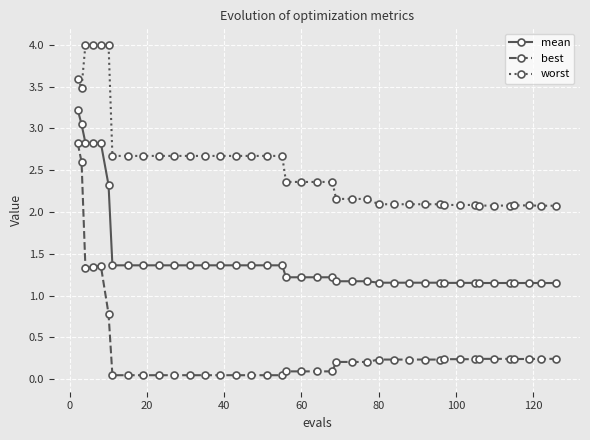

What is the highest value of the mean series?

3.2